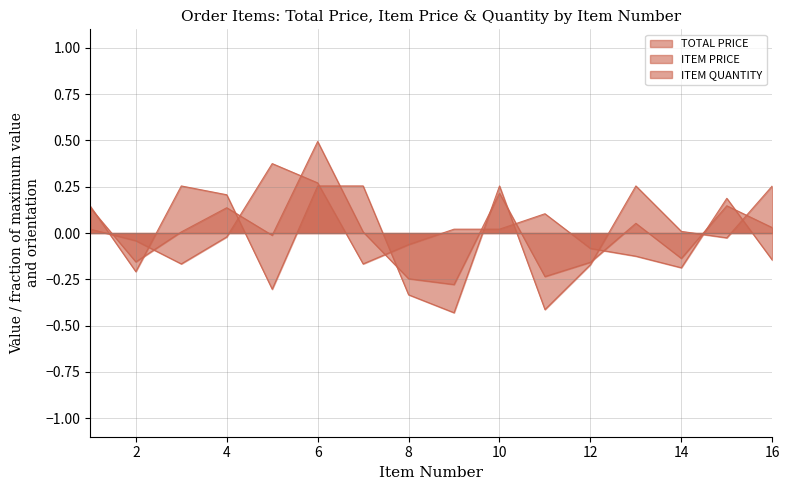

Reading left to right, what are all the values shown in this chart?

TOTAL PRICE: 1=0.1	2=-0.2	3=0.0	4=0.1	5=-0.0	6=0.5	7=0.0	8=-0.2	9=-0.3	10=0.2	11=-0.2	12=-0.2	13=0.1	14=-0.1	15=0.1	16=0.0
ITEM PRICE: 1=0.1	2=-0.2	3=0.3	4=0.2	5=-0.3	6=0.3	7=0.3	8=-0.3	9=-0.4	10=0.3	11=-0.4	12=-0.2	13=0.3	14=0.0	15=-0.0	16=0.3
ITEM QUANTITY: 1=0.0	2=-0.0	3=-0.2	4=-0.0	5=0.4	6=0.3	7=-0.2	8=-0.1	9=0.0	10=0.0	11=0.1	12=-0.1	13=-0.1	14=-0.2	15=0.2	16=-0.1